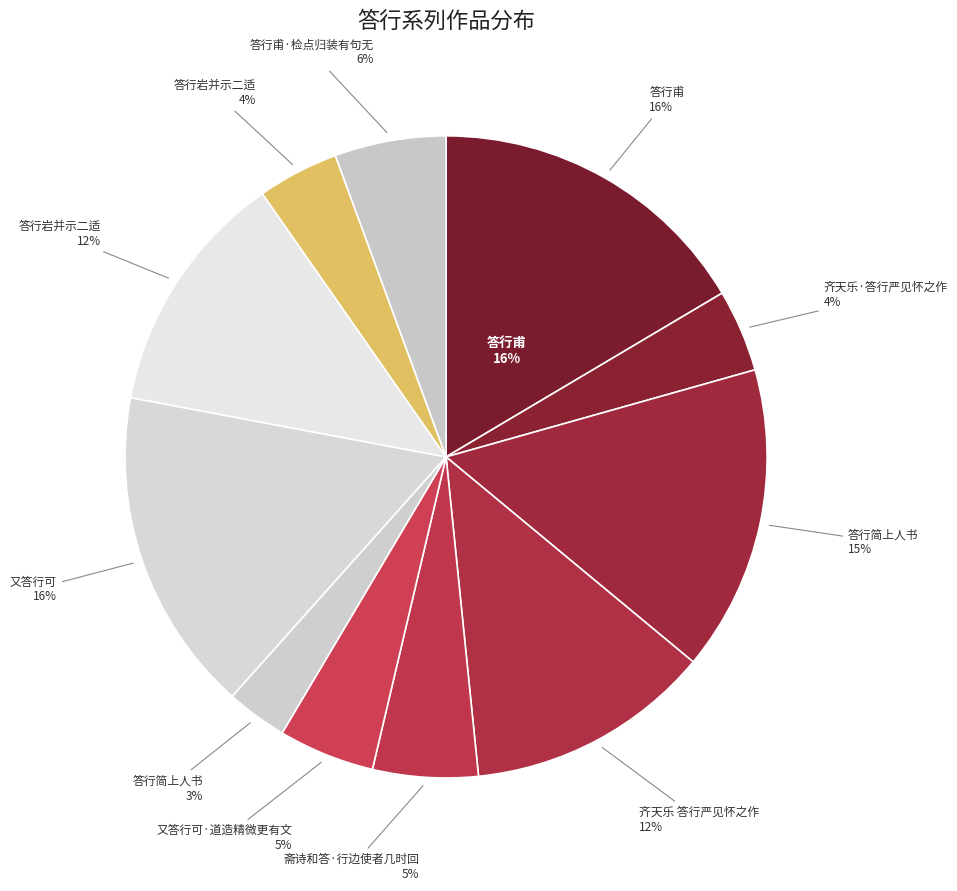

How many segments does this pie chart have?

11